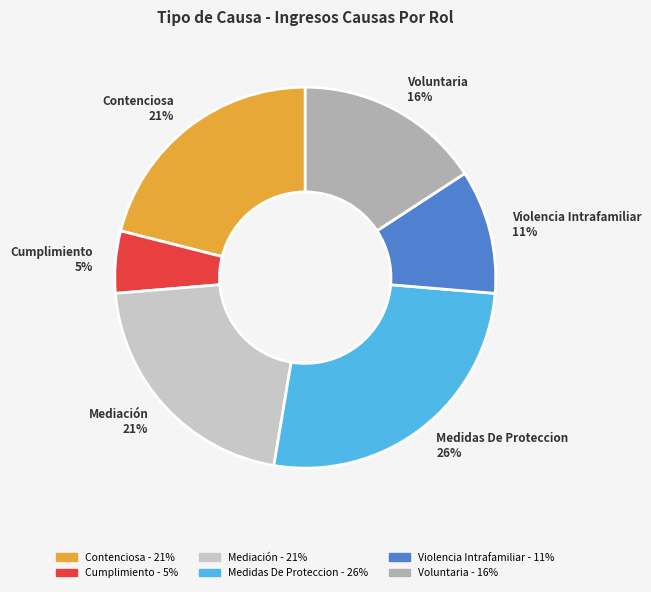

Does Violencia Intrafamiliar represent more than half of the total?

No